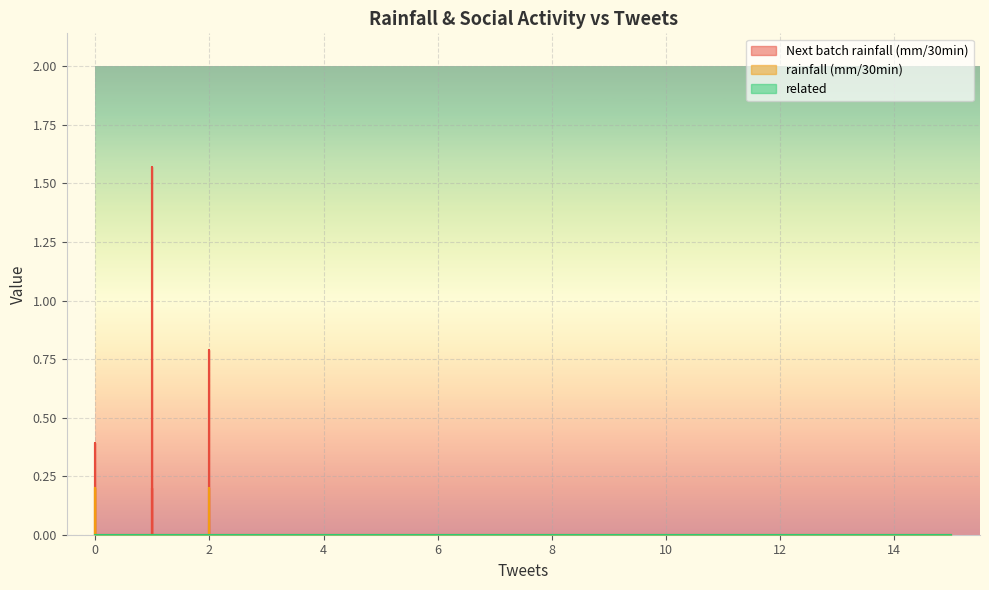

Which series has the widest spread of values?

Next batch rainfall (mm/30min)